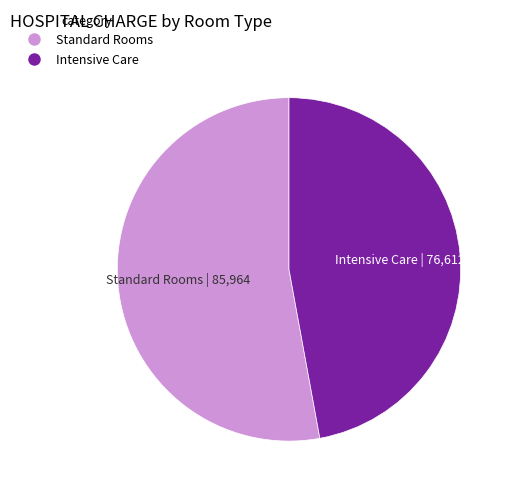

Does any single category account for the majority?

Yes